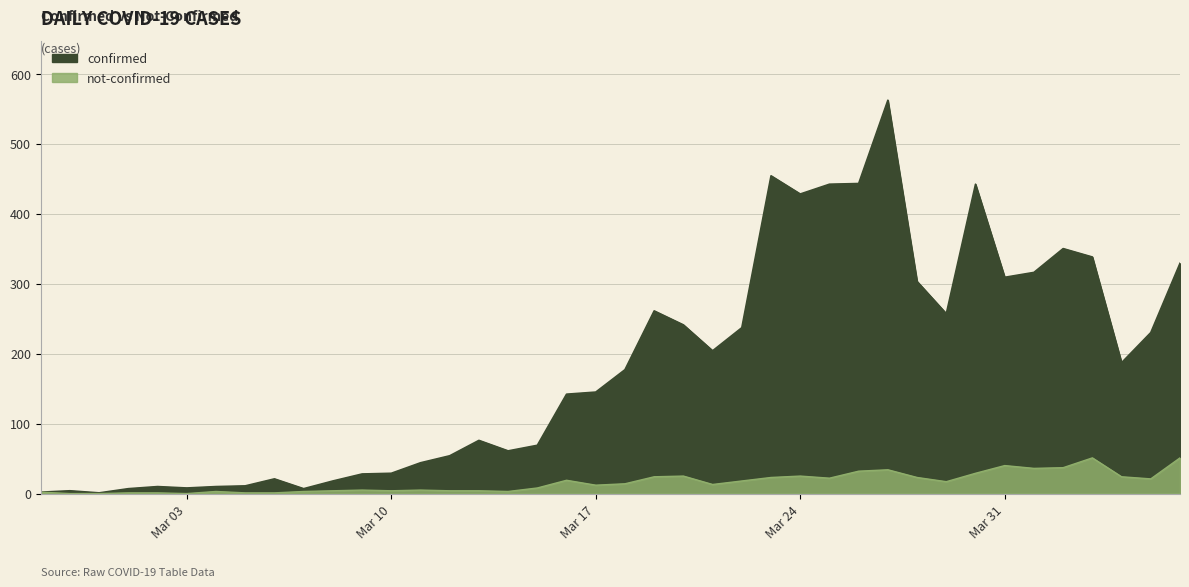

At which label does not-confirmed first exceed 14?

2020-03-16